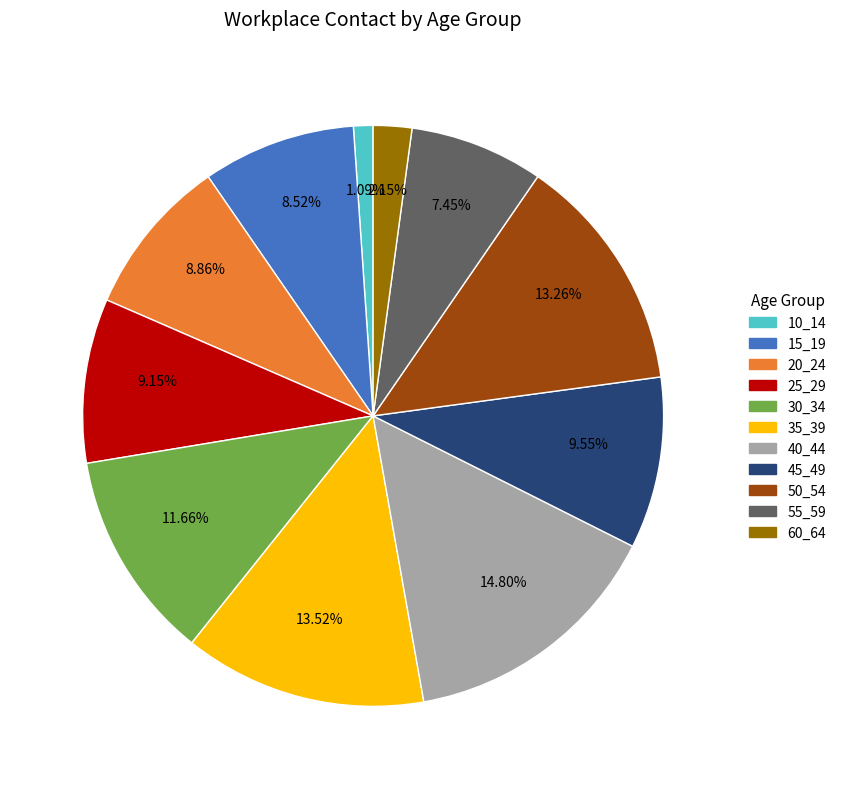

The 45_49 slice represents 23% of the pie. True or false?

False